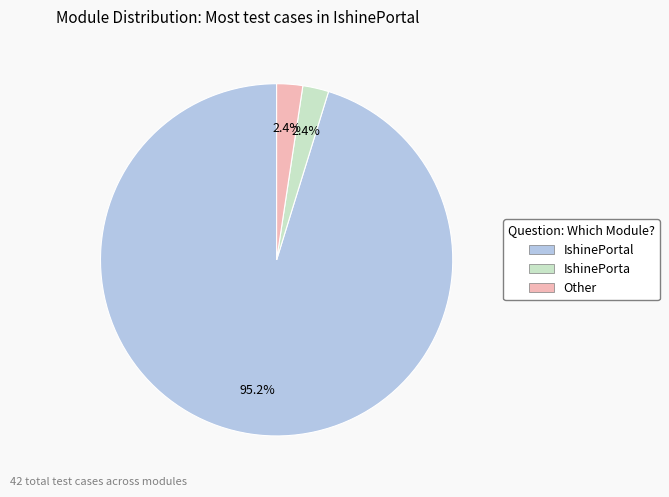

Is there any slice that represents more than half of the pie?

Yes